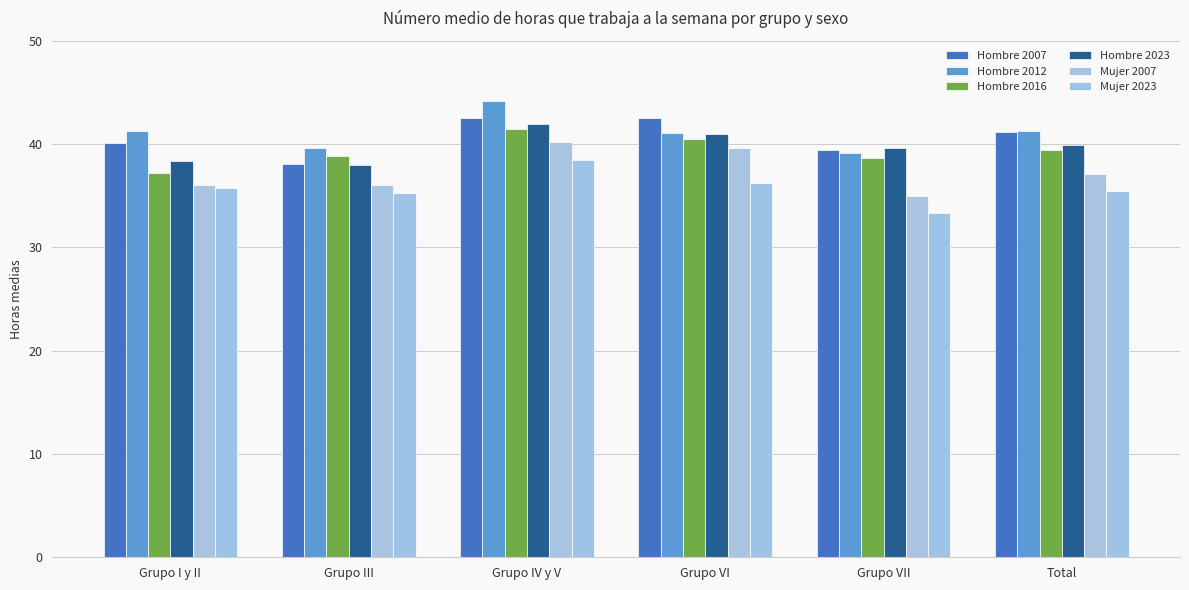

Is it true that Hombre 2007 equals 76.5 at Grupo IV y V?

False